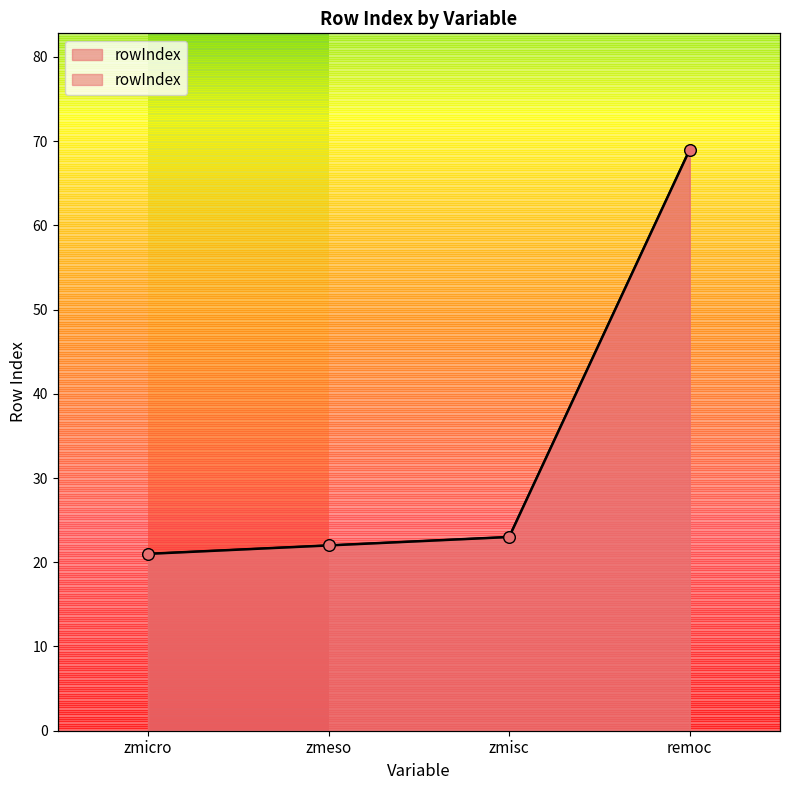

What is the ratio of the value at zmicro to the value at remoc?

0.3